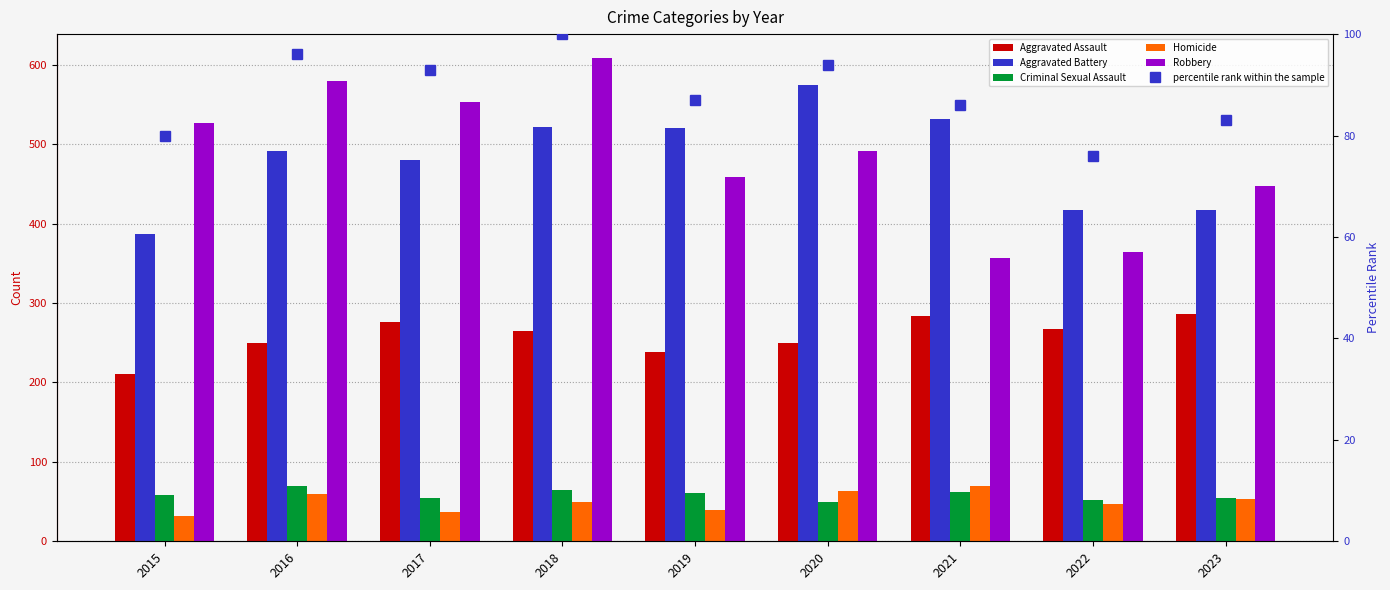

Which series changed the most between 2015 and 2018?

Aggravated Battery